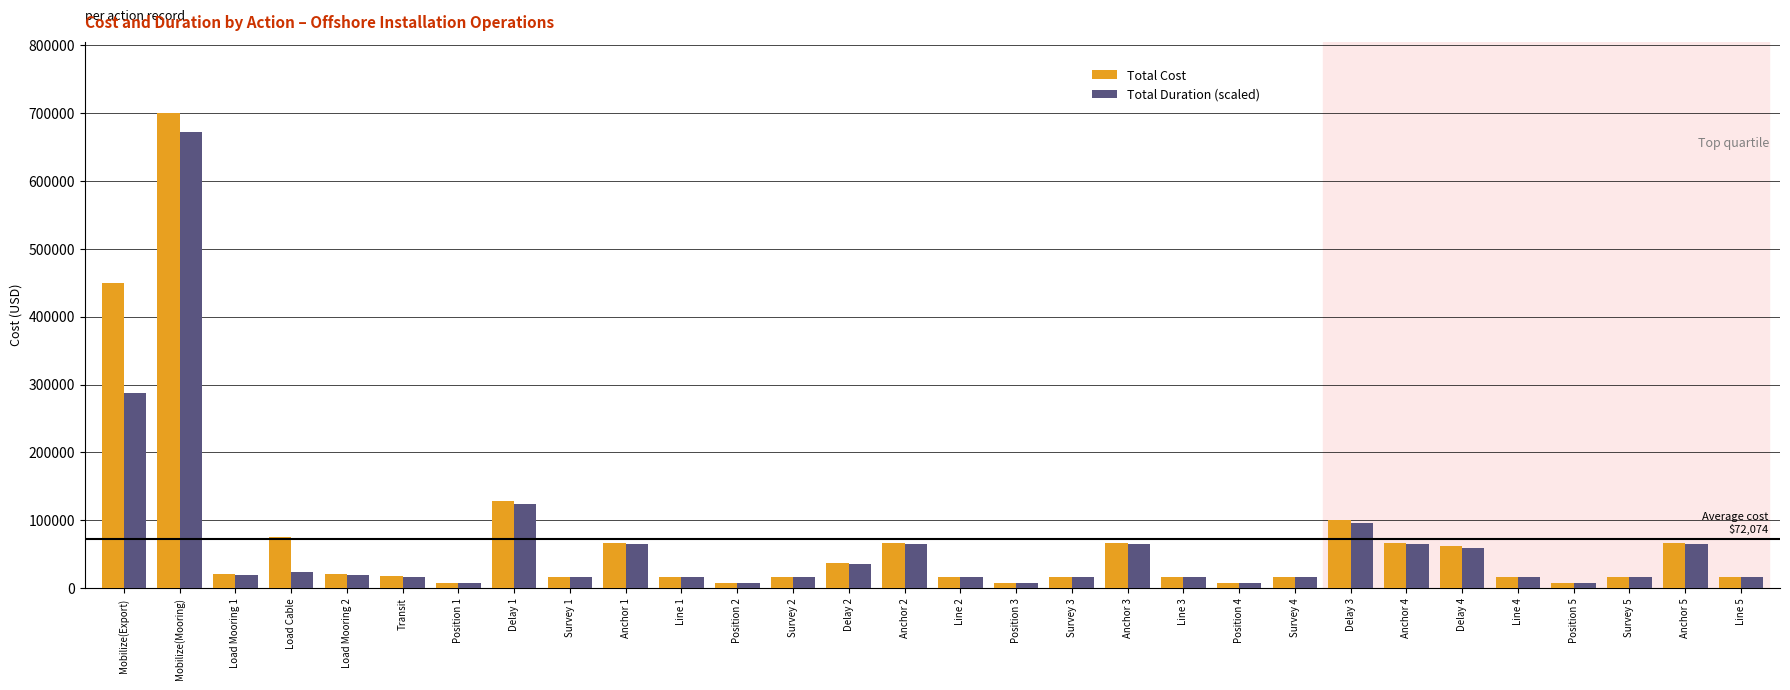

What is the sum of the Total Duration (scaled) values at Load Cable and Load Mooring 1?

44000.0